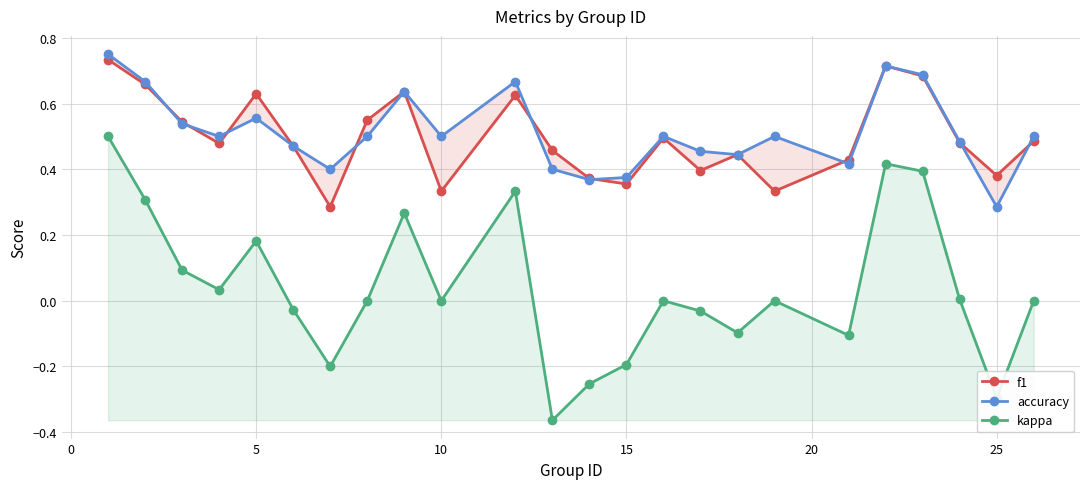

True or false: kappa and f1 cross at least once.

False